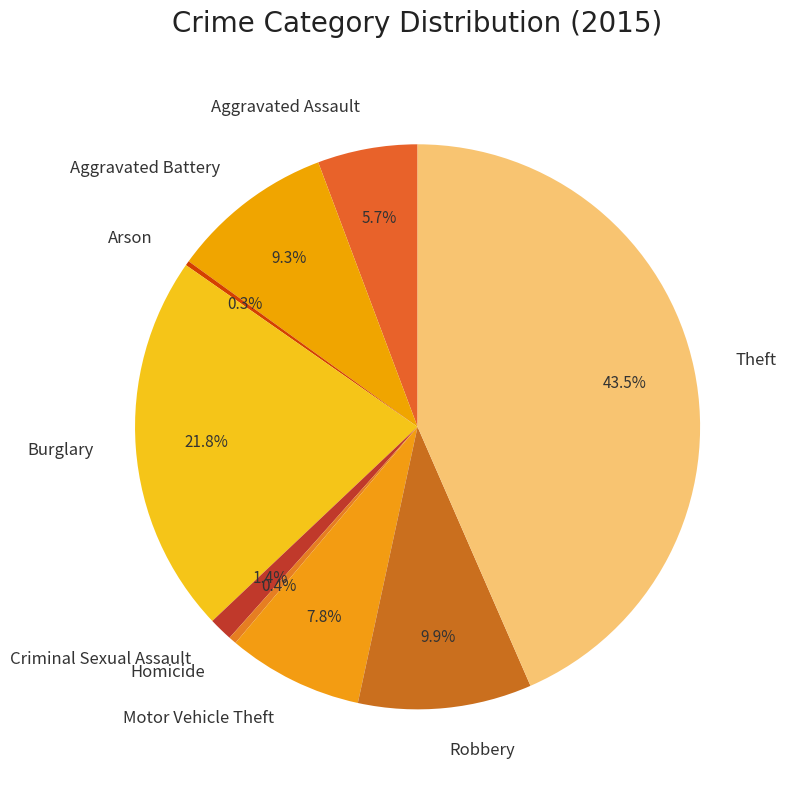

Is there a majority slice in this chart?

No